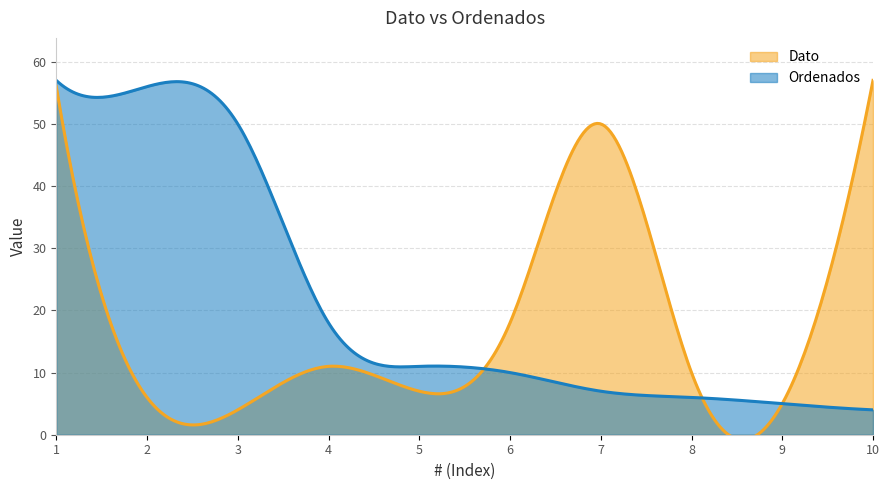

Between 7 and 6, which is larger?

7